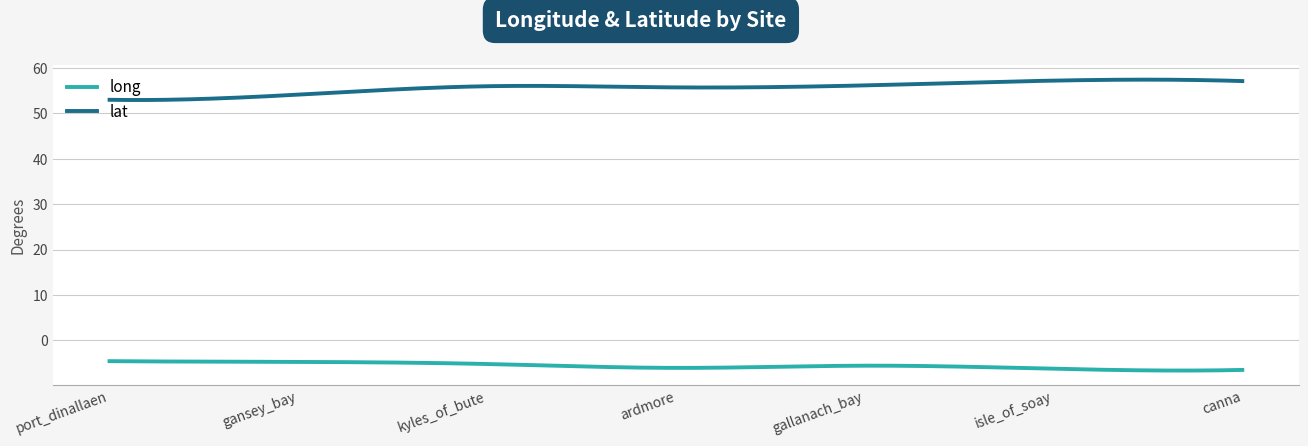

Rank the series by their maximum value, from highest to lowest.

lat, long